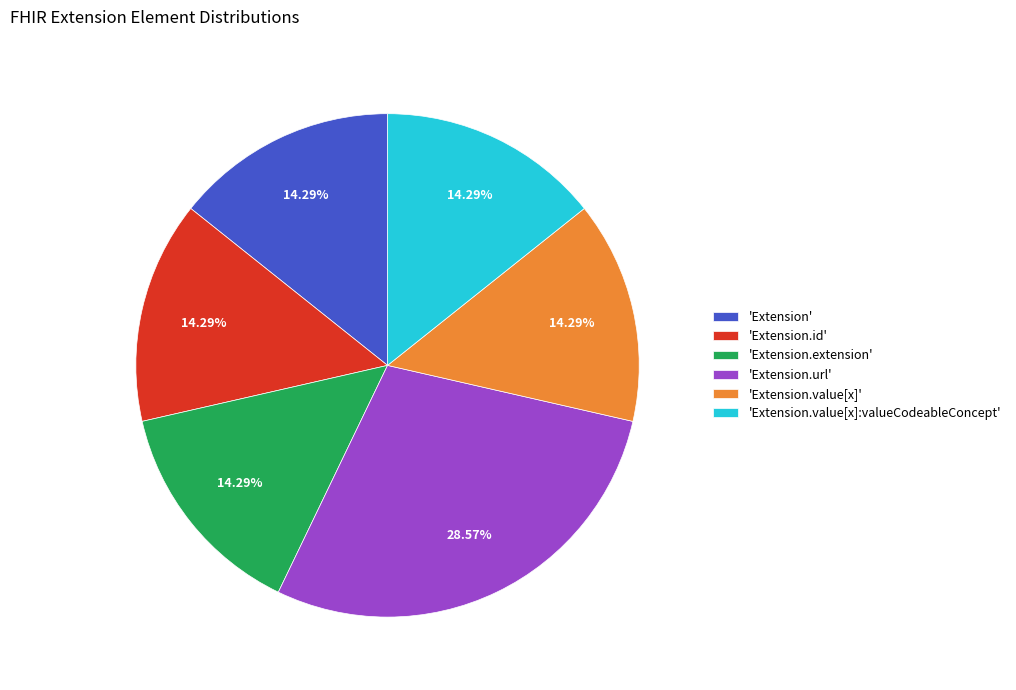

Is 'Extension.extension' the majority of the pie?

No